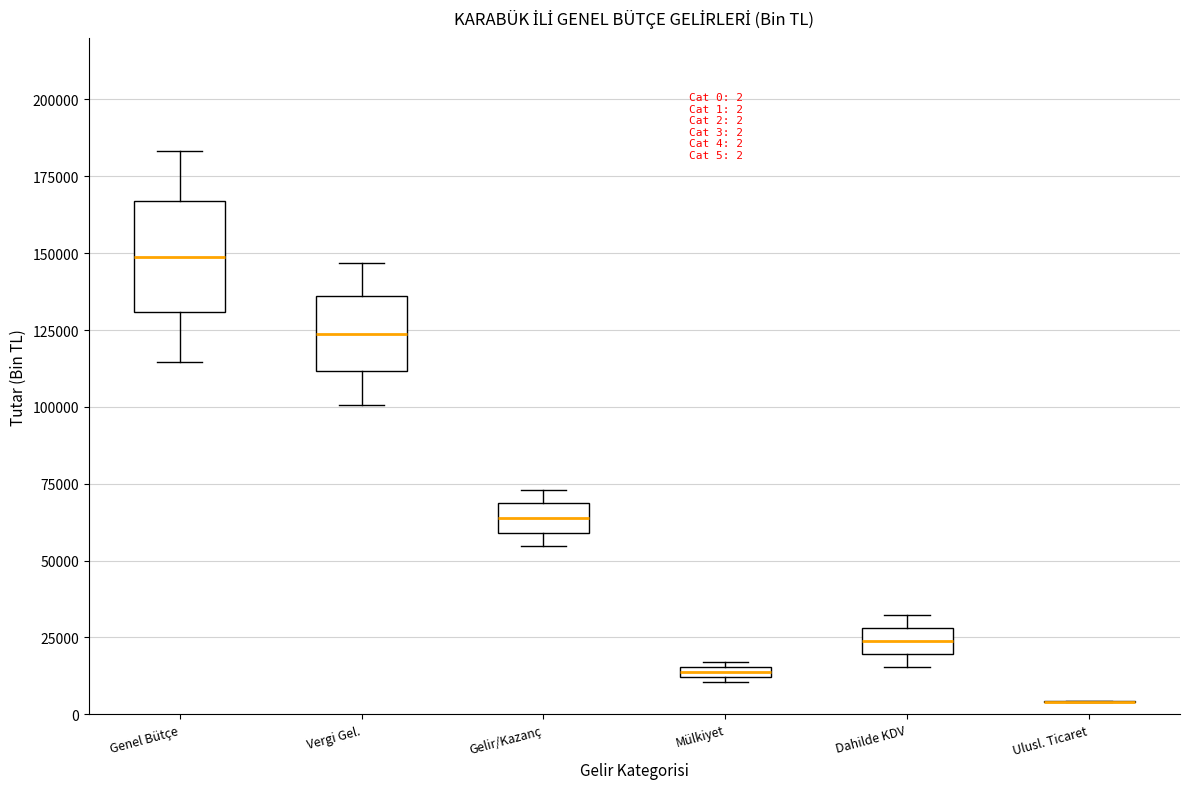

Which box is the tallest, from its lower edge to its upper edge?

Genel Bütçe